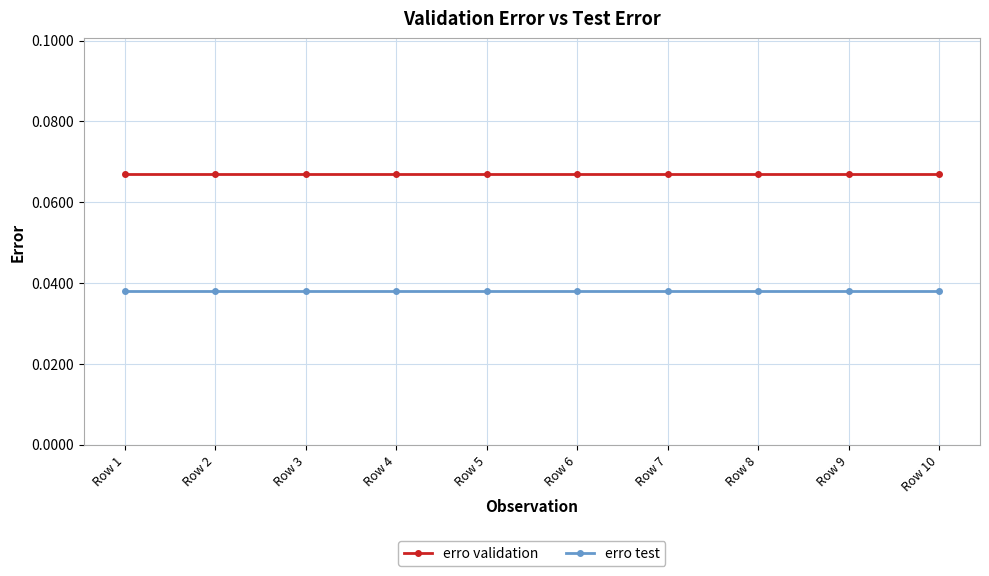

Is the value of erro test at Row 4 greater than the value of erro validation at Row 4?

No